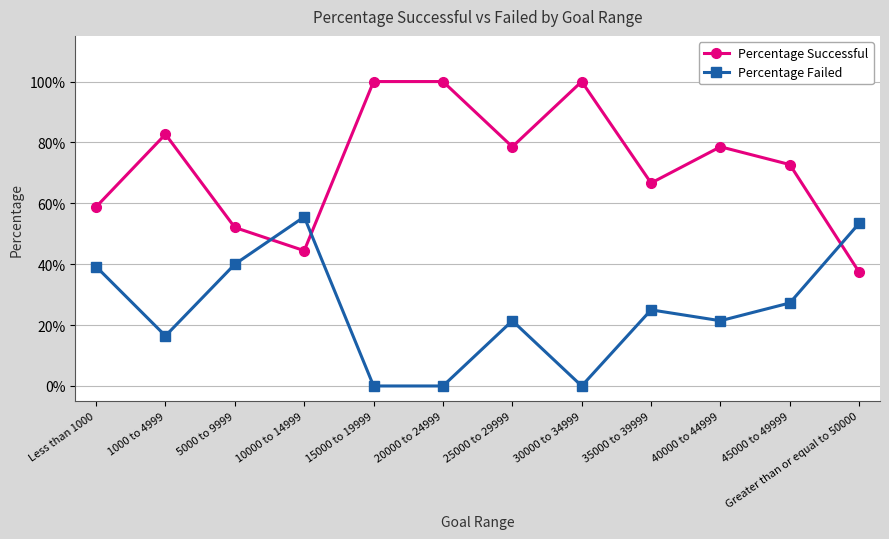

Reading left to right, what are all the values shown in this chart?

Percentage Successful: 0.6	0.8	0.5	0.4	1.0	1.0	0.8	1.0	0.7	0.8	0.7	0.4
Percentage Failed: 0.4	0.2	0.4	0.6	0.0	0.0	0.2	0.0	0.2	0.2	0.3	0.5